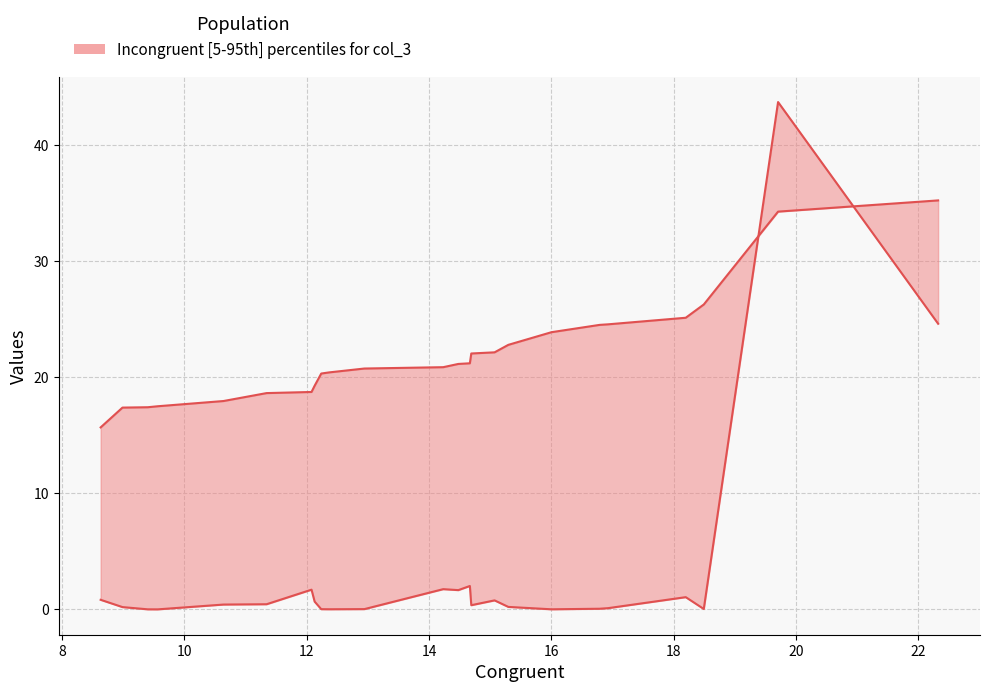

How many lines are shown in the chart?

2